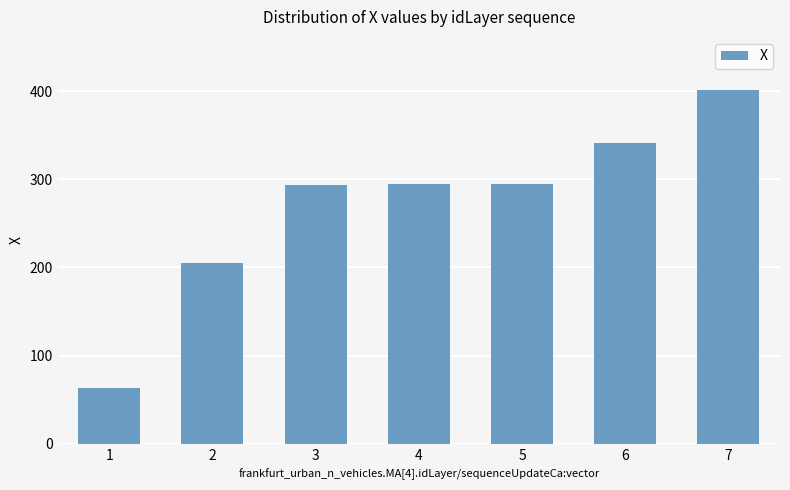

How many values are below 294?

3